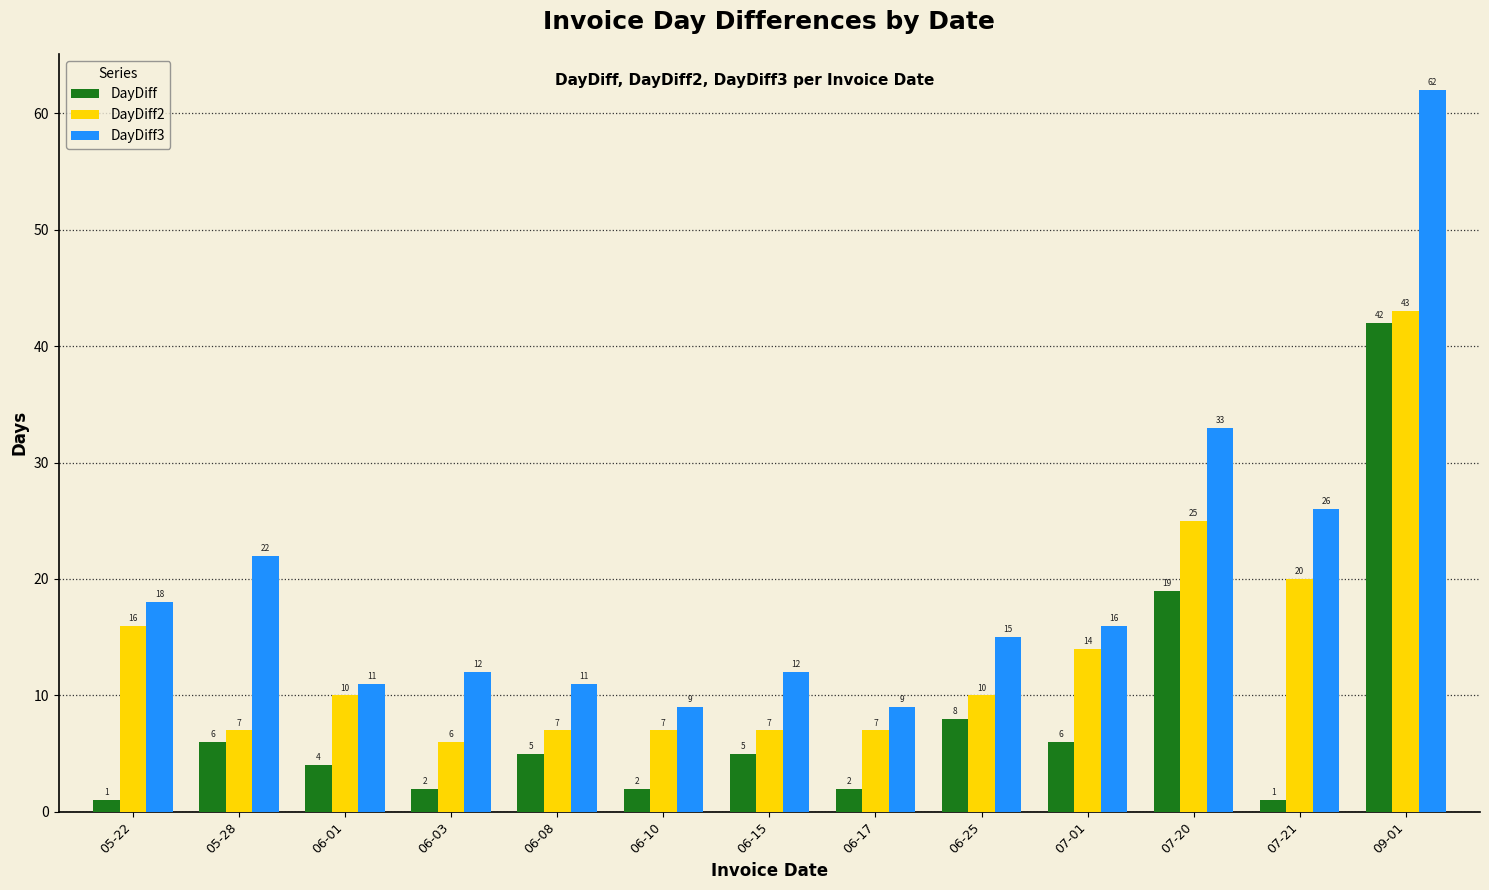

At which label is DayDiff2 closest to 24?

07-20